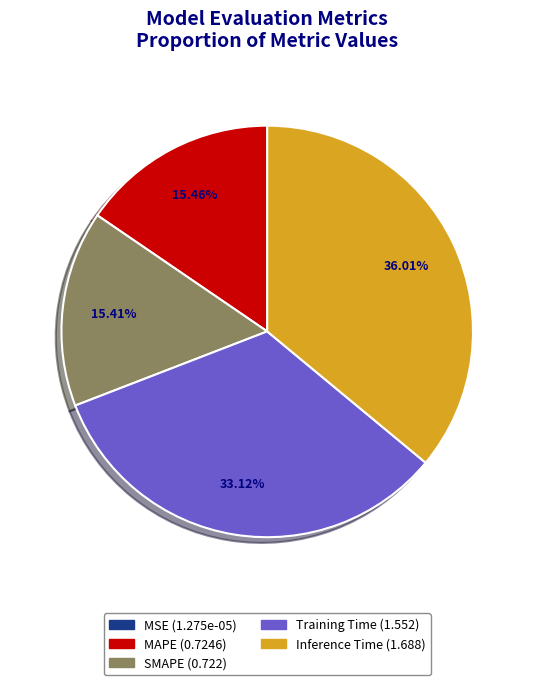

Combined, what portion of the pie is MAPE and Inference Time?

51.5%